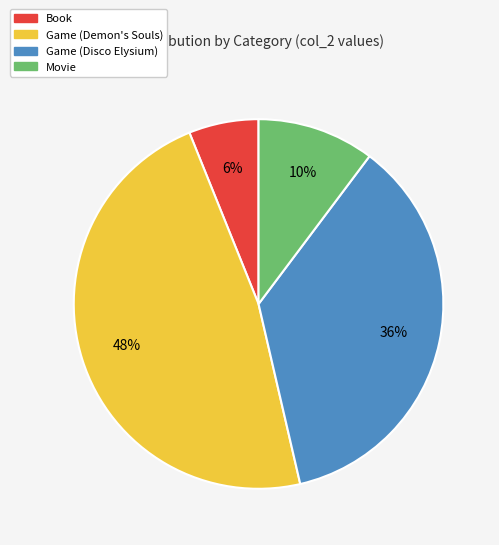

Is Movie the majority of the pie?

No